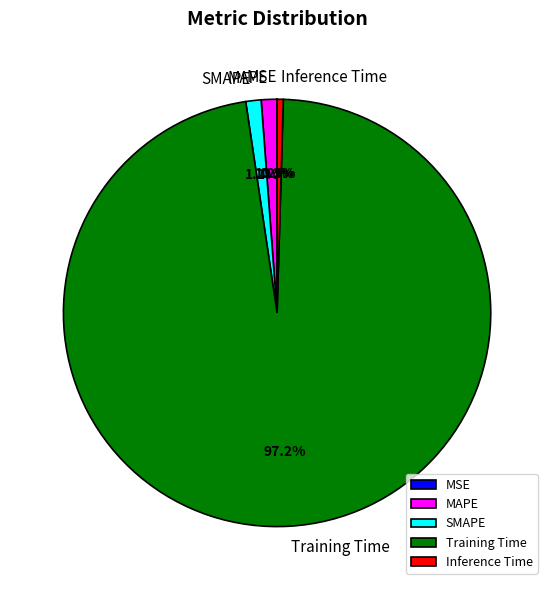

To the nearest percent, what is the average slice percentage?

20%